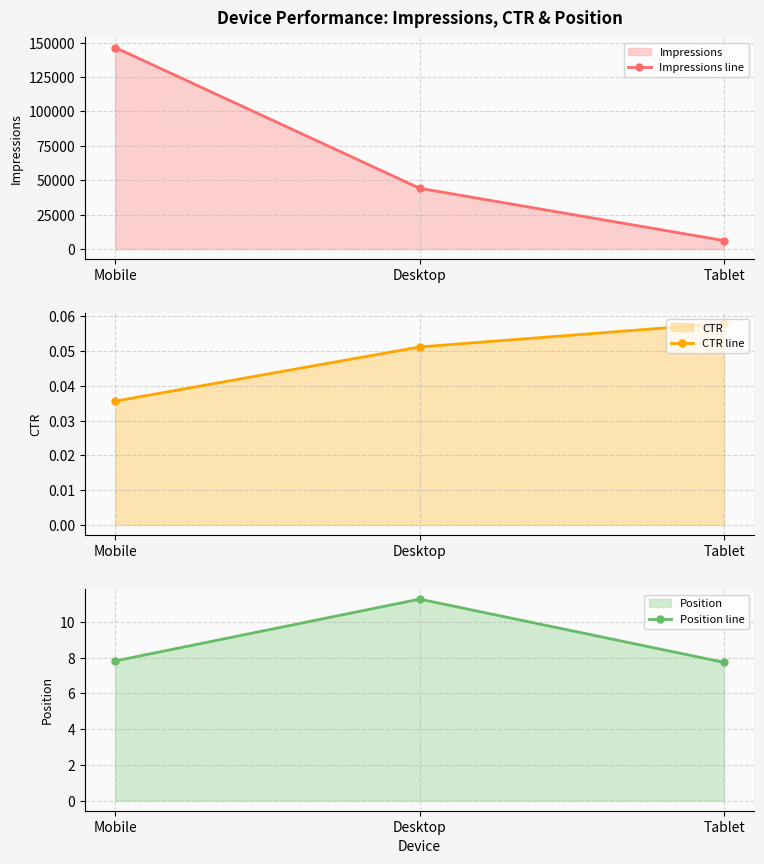

Does the chart display data point markers on the line(s)?

Yes